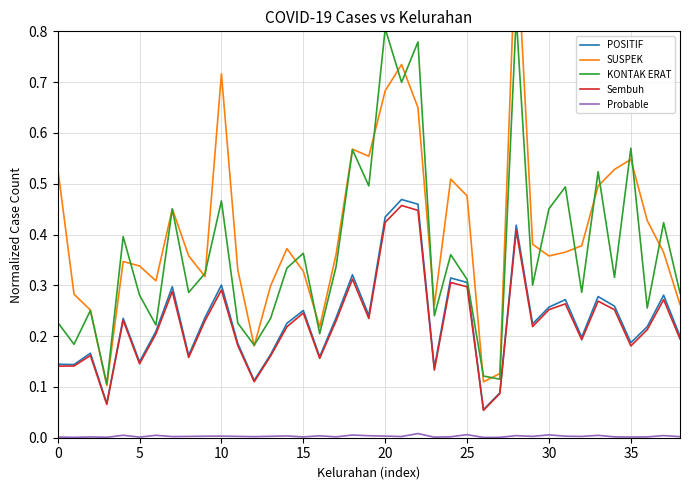

At which label does POSITIF reach its peak?

21